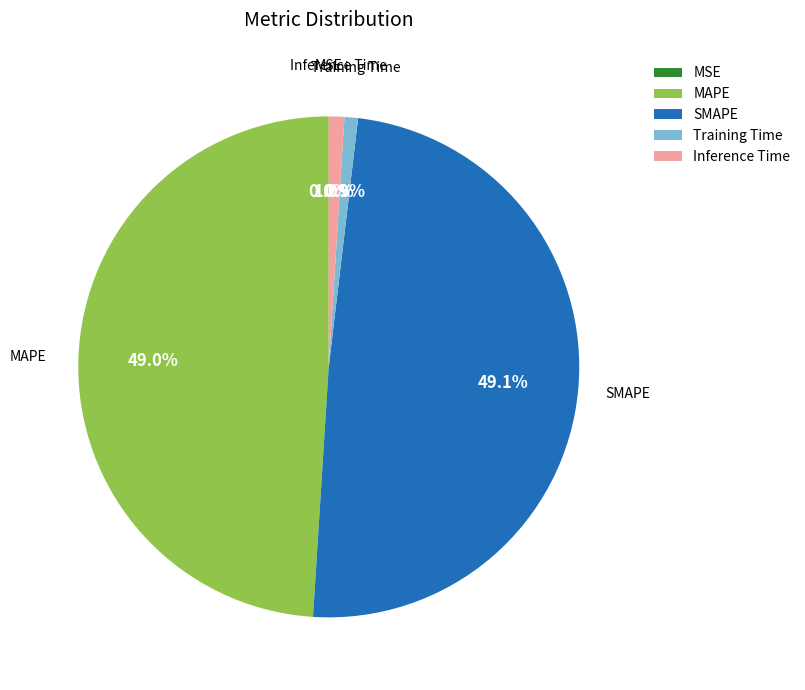

Which has a higher value, SMAPE or MSE?

SMAPE